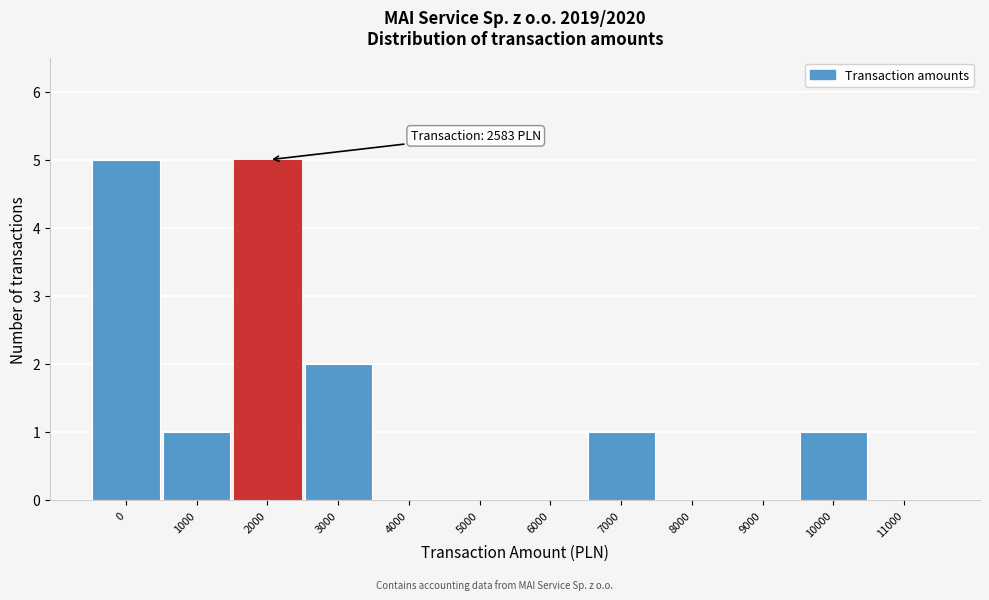

Reading left to right, list all the values displayed in this chart.

0=5	1000=1	2000=5	3000=2	4000=0	5000=0	6000=0	7000=1	8000=0	9000=0	10000=1	11000=0